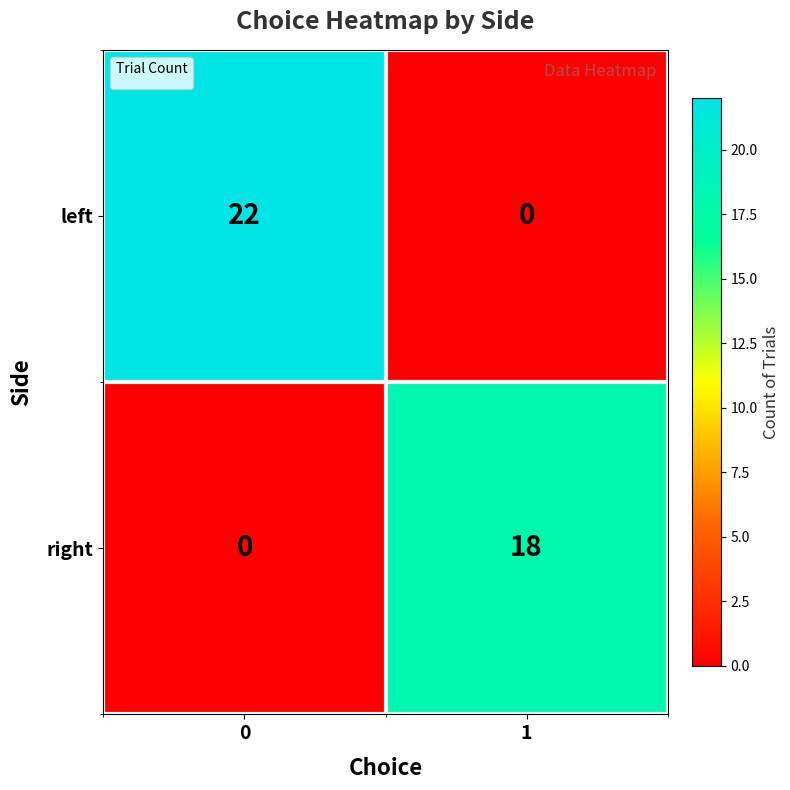

At 1, list the series in order from largest to smallest.

right, left